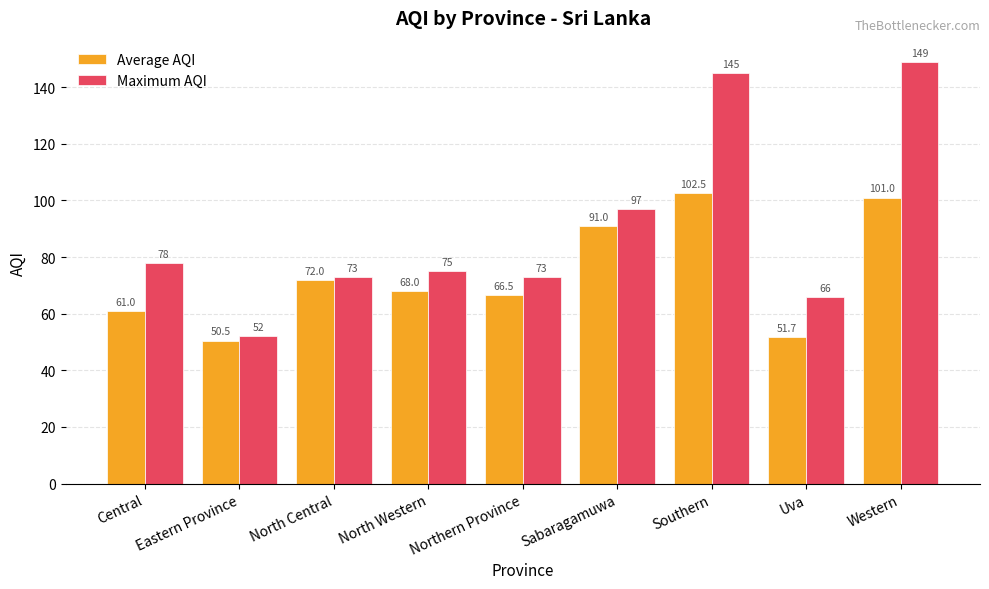

Reading left to right, extract all data points from this chart.

Average AQI: 61.0	50.5	72.0	68.0	66.5	91.0	102.5	51.7	101.0
Maximum AQI: 78.0	52.0	73.0	75.0	73.0	97.0	145.0	66.0	149.0